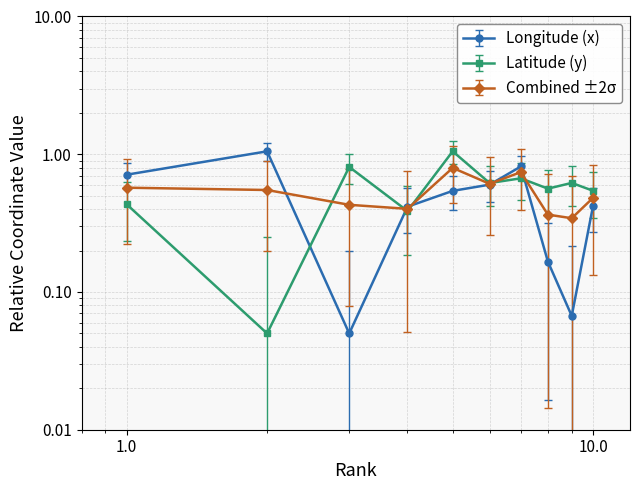

Which label corresponds to the smallest value in the chart?

3